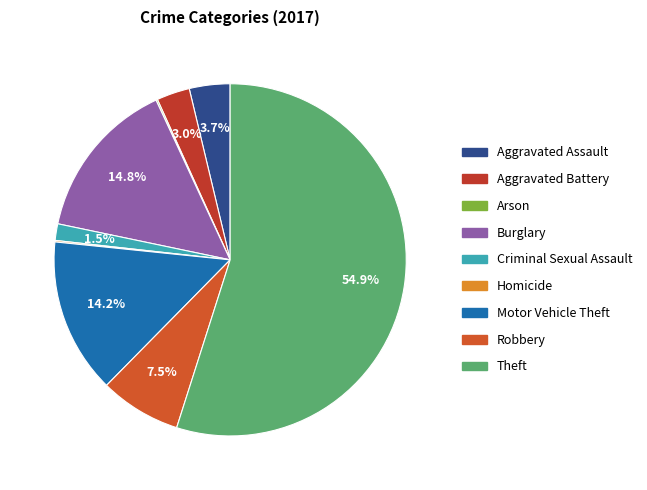

Between Theft and Robbery, which is larger?

Theft